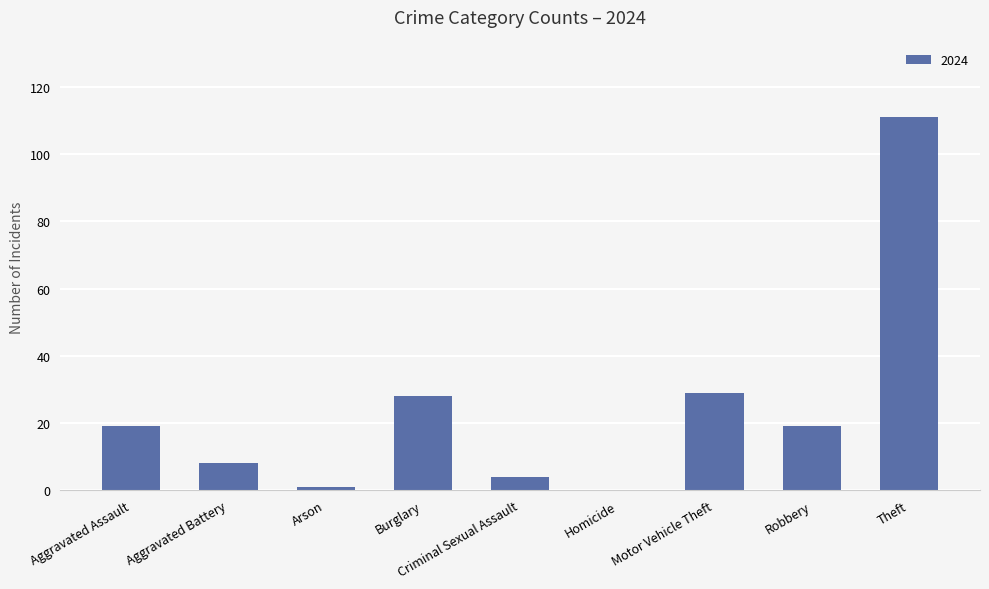

What is the approximate value at Motor Vehicle Theft?

29